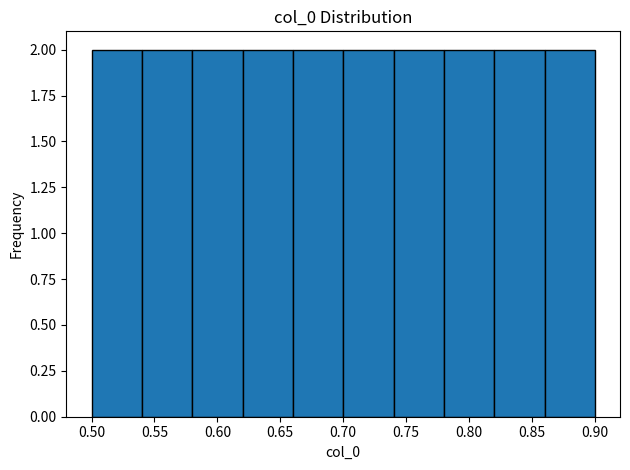

Reading left to right, list every bar in this chart as the range it spans on the x-axis followed by its height. The values are not printed on the chart, so give them approximately, as read against the axis.

0.50 to 0.54: 2
0.54 to 0.58: 2
0.58 to 0.62: 2
0.62 to 0.66: 2
0.66 to 0.70: 2
0.70 to 0.74: 2
0.74 to 0.78: 2
0.78 to 0.82: 2
0.82 to 0.86: 2
0.86 to 0.90: 2